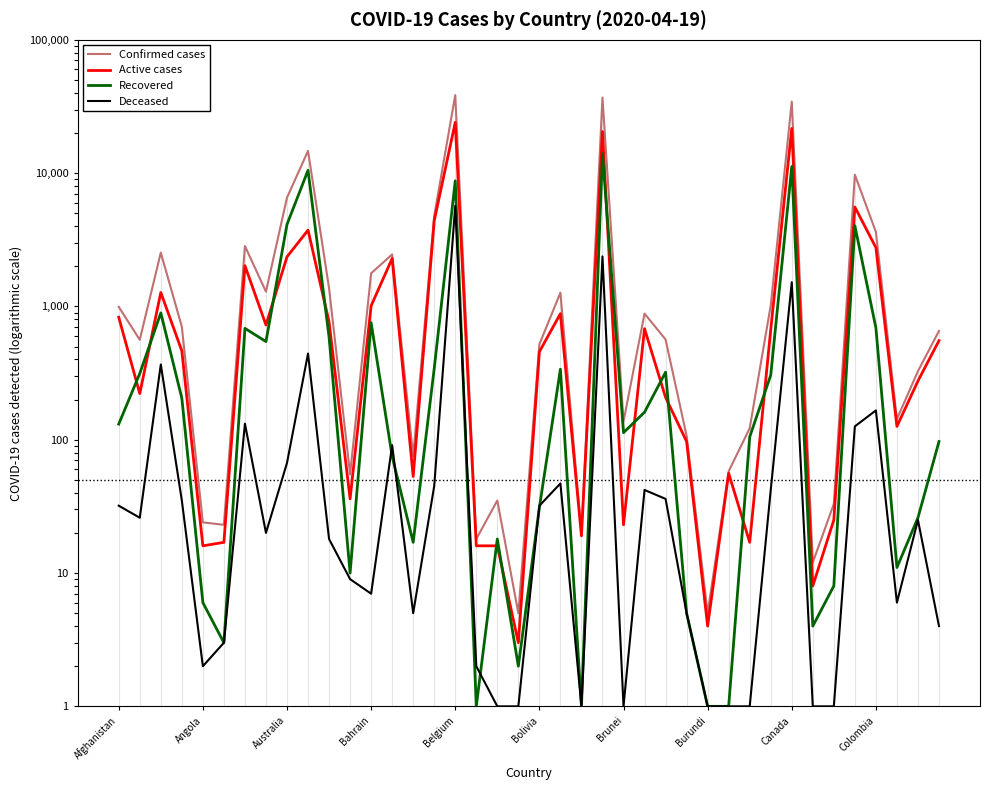

In Confirmed cases, how many points are lower than both neighbors (excluding endpoints)?

12